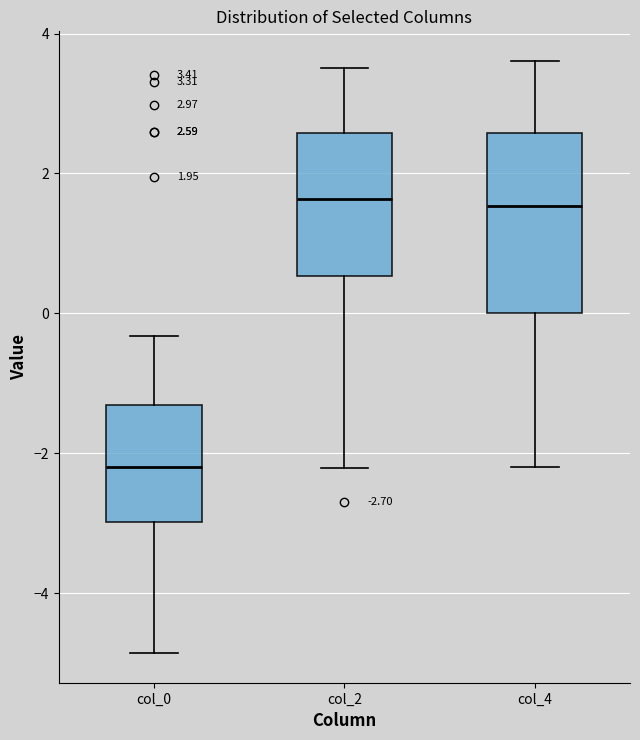

Which box is the tallest, from its lower edge to its upper edge?

col_4